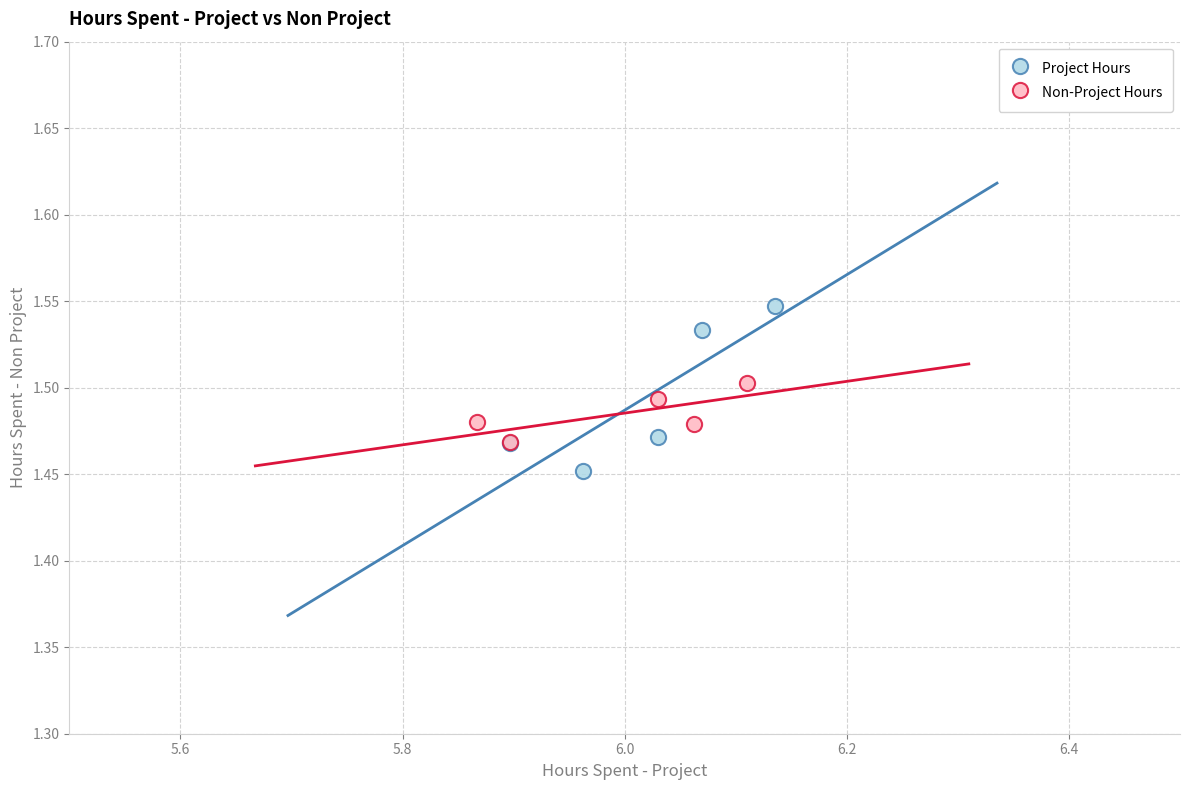

Which series has the widest spread of Y values?

Project Hours